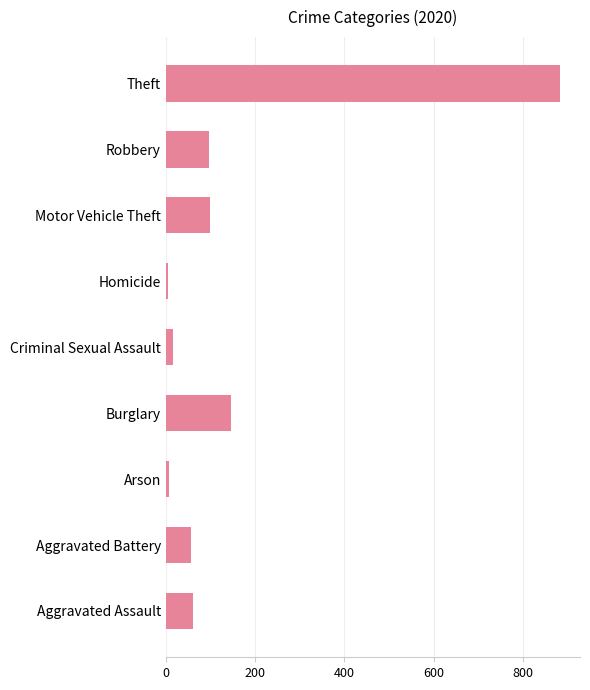

Count the number of categories in the chart.

9